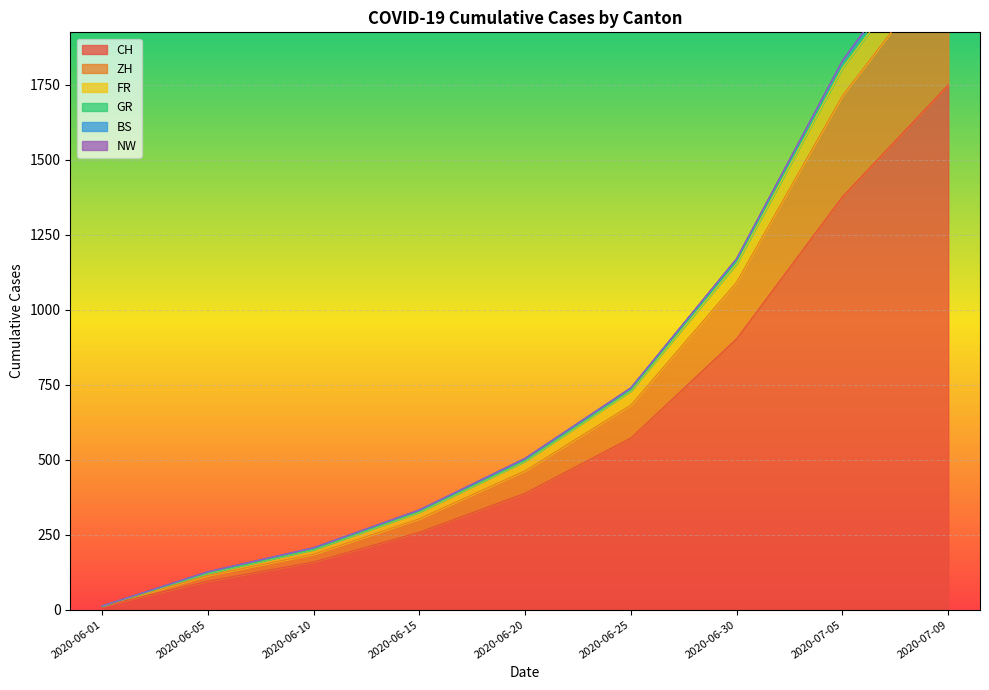

True or false: FR has more than 2 points higher than both neighbors.

False